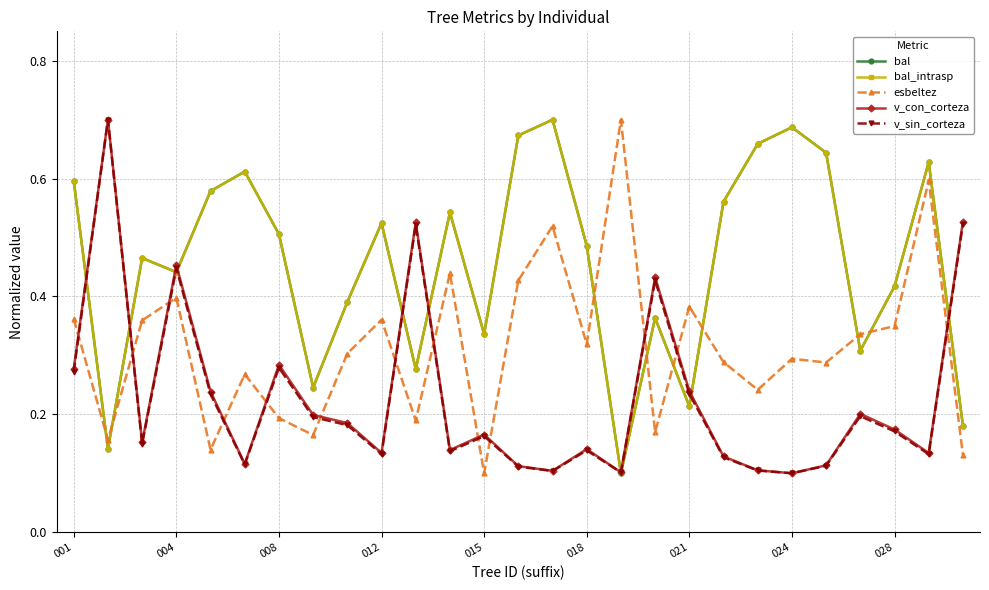

True or false: bal and esbeltez intersect in this chart.

True